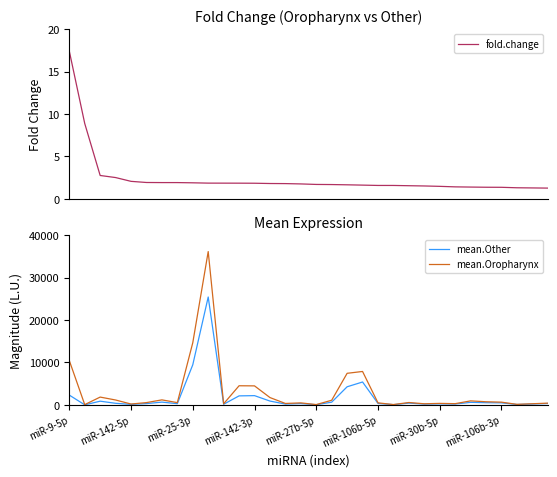

Which series has the largest total across all categories?

mean.Oropharynx